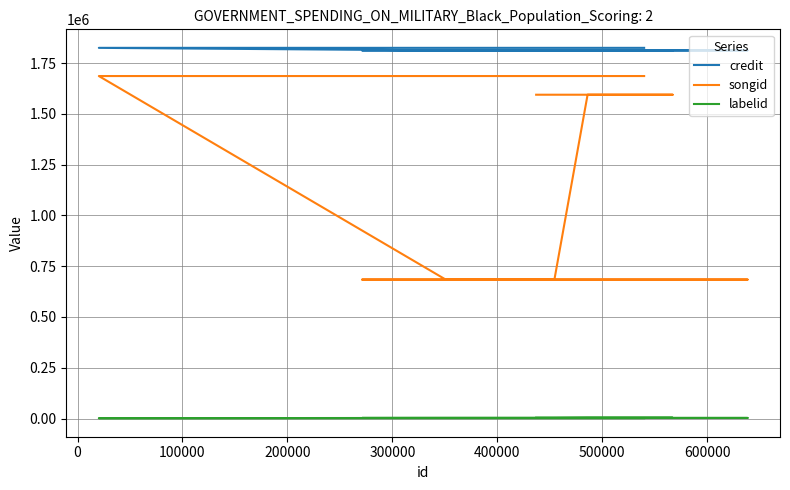

What are all the series names shown in the legend?

credit, songid, labelid